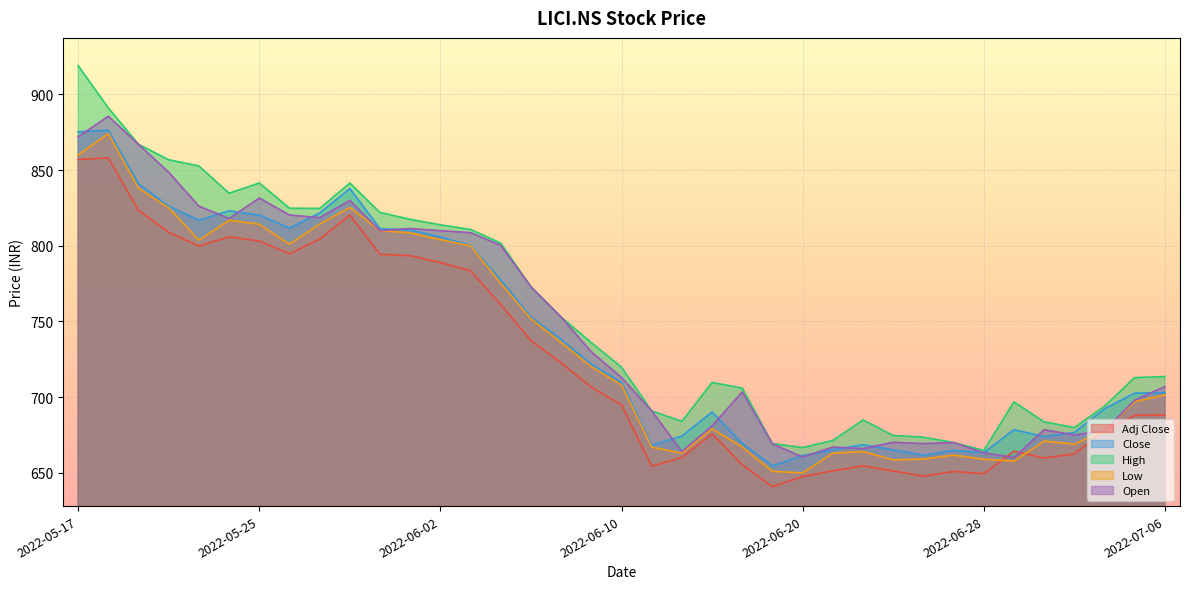

What is the value of the Close point at the 30th from the left?

664.8